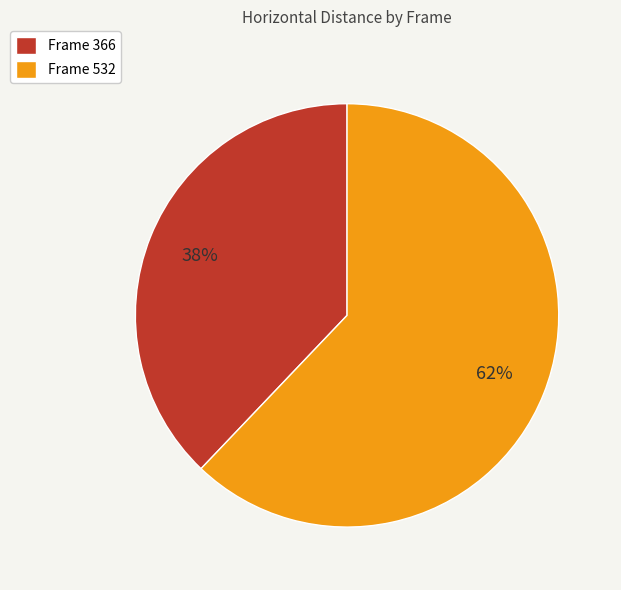

Which slice is the smallest?

Frame 366